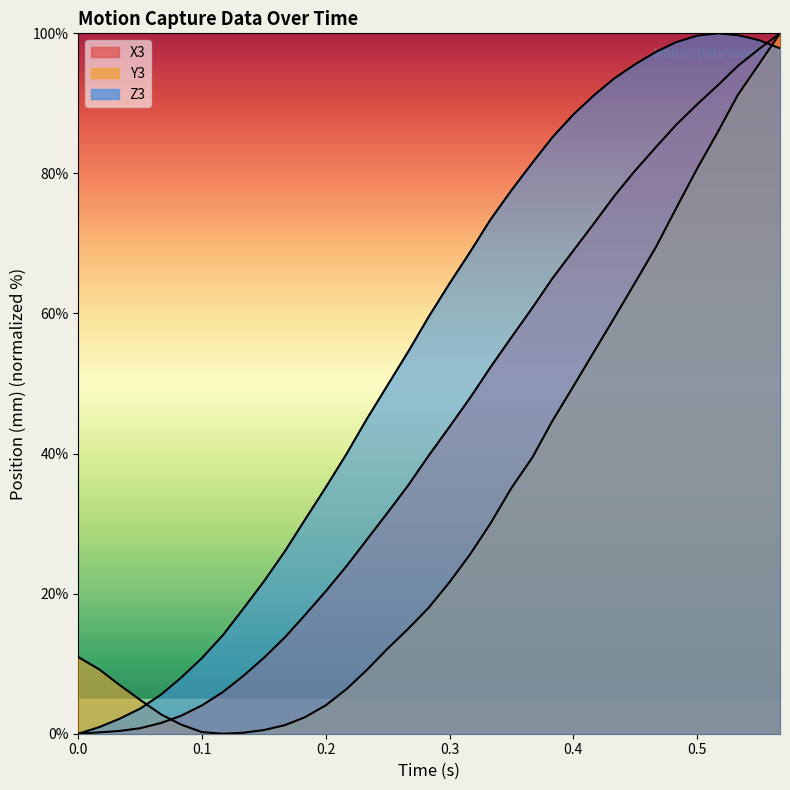

How many lines are shown in the chart?

3